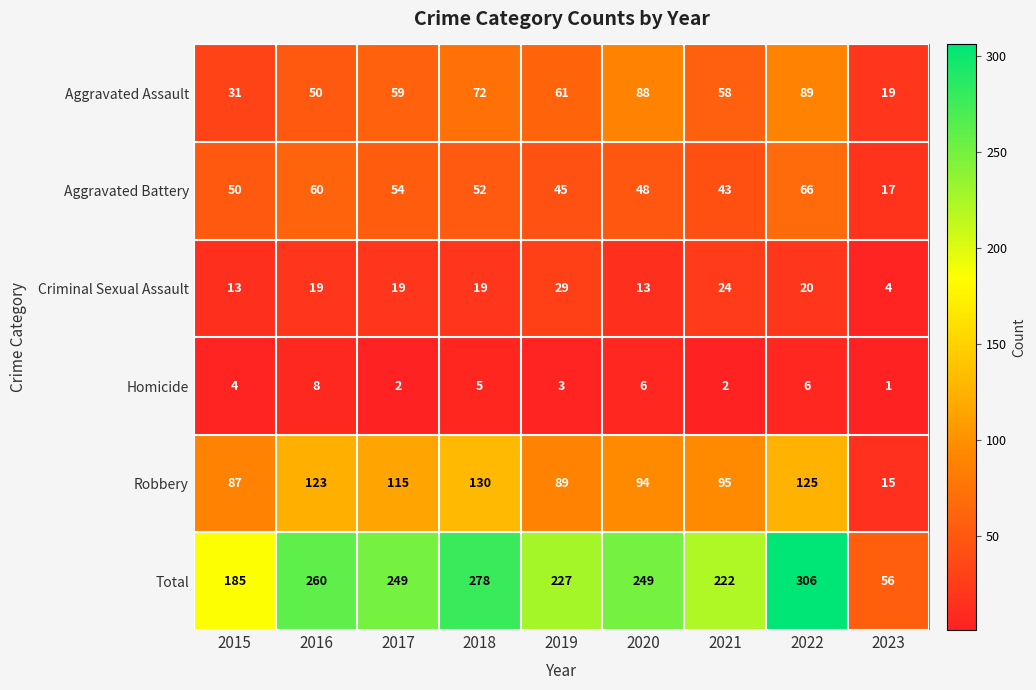

How many values in the Aggravated Assault series are below 59?

4